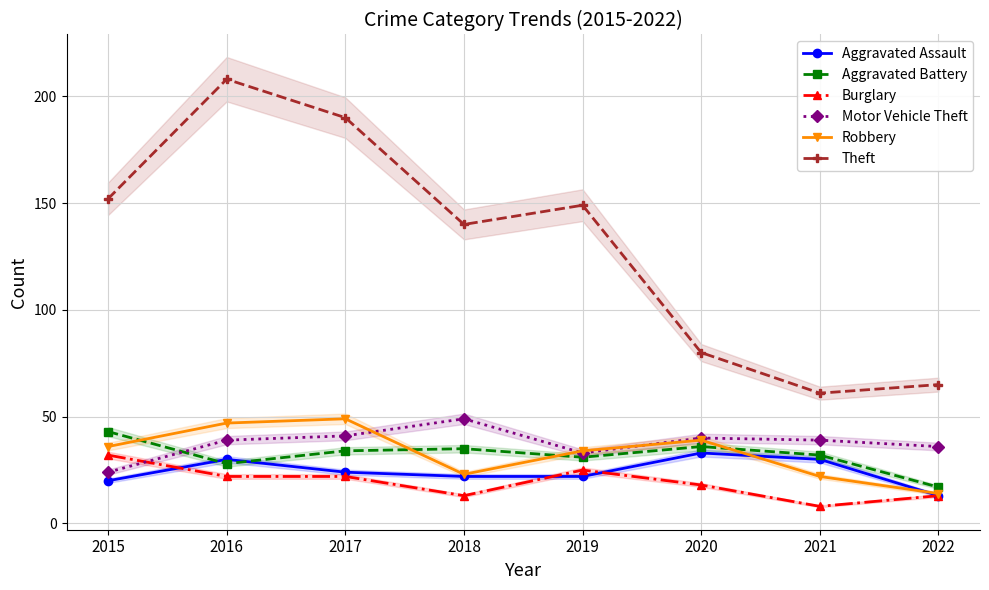

At which category does Burglary reach its first local peak?

2019